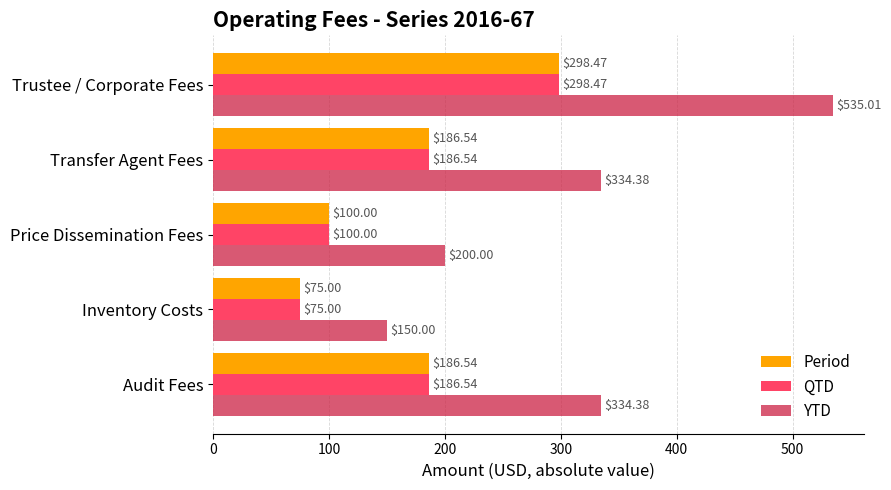

What is the difference between the highest and lowest values at Inventory Costs?

75.0